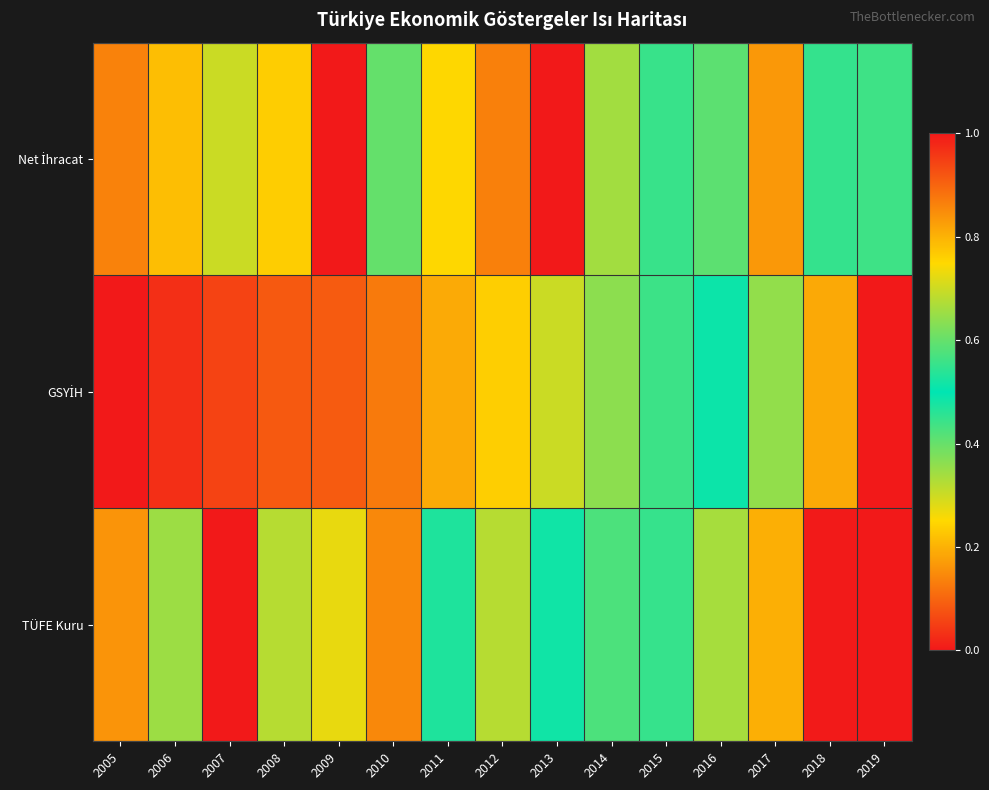

What is the total value across all series at 2006?

1.5